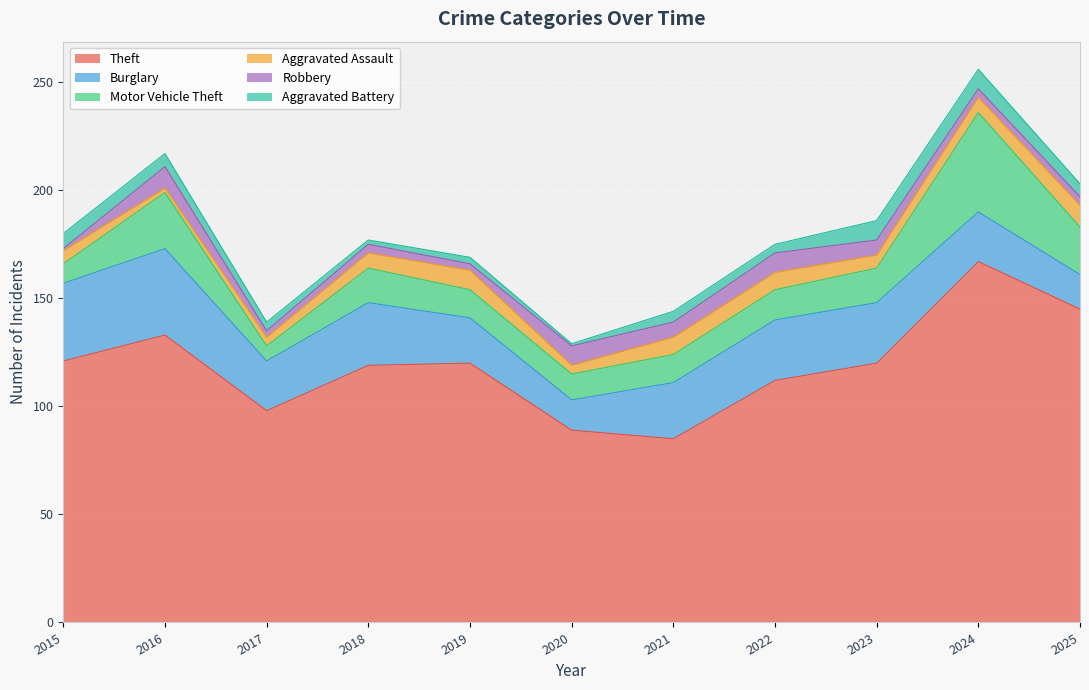

How many Robbery values are between 3 and 9?

9